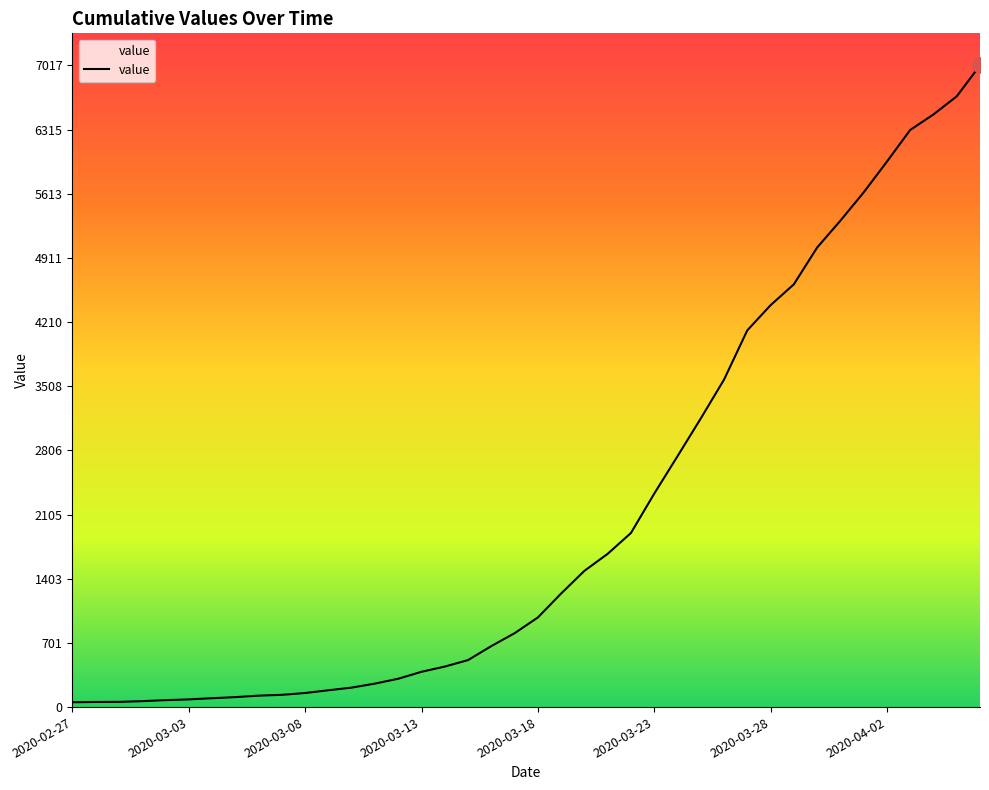

What is the maximum value shown in the chart?

7017